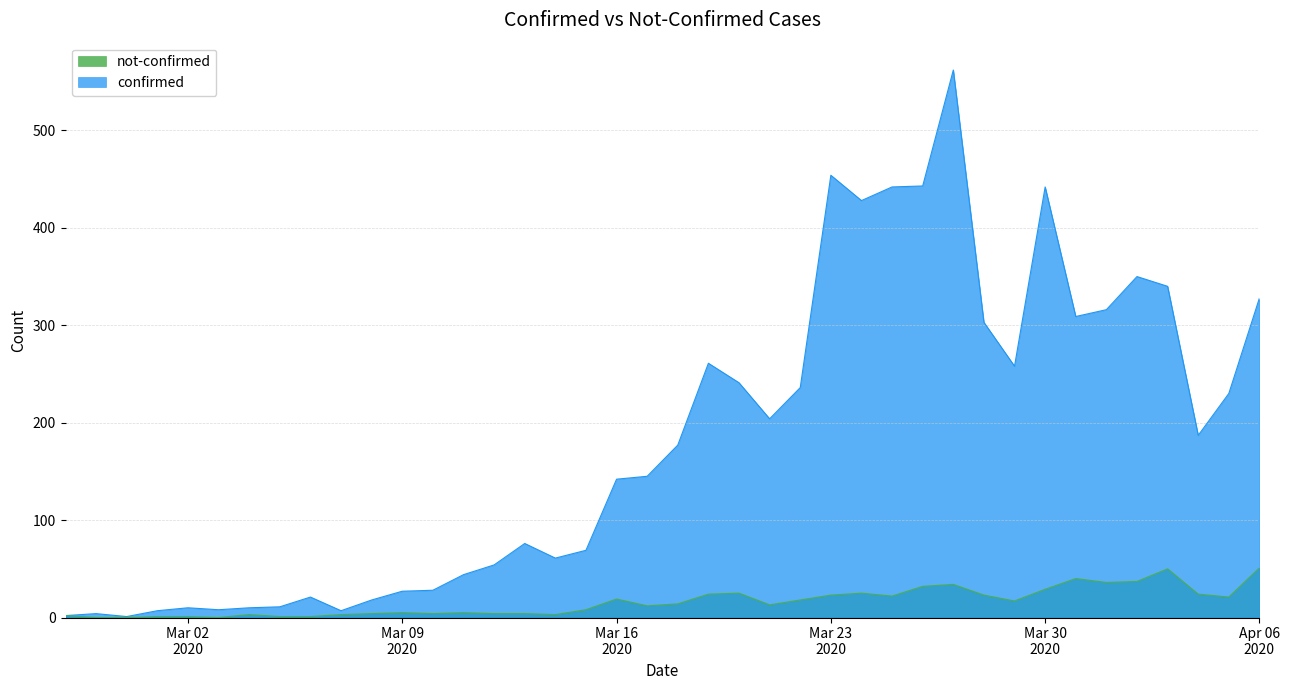

True or false: confirmed and not-confirmed intersect in this chart.

False